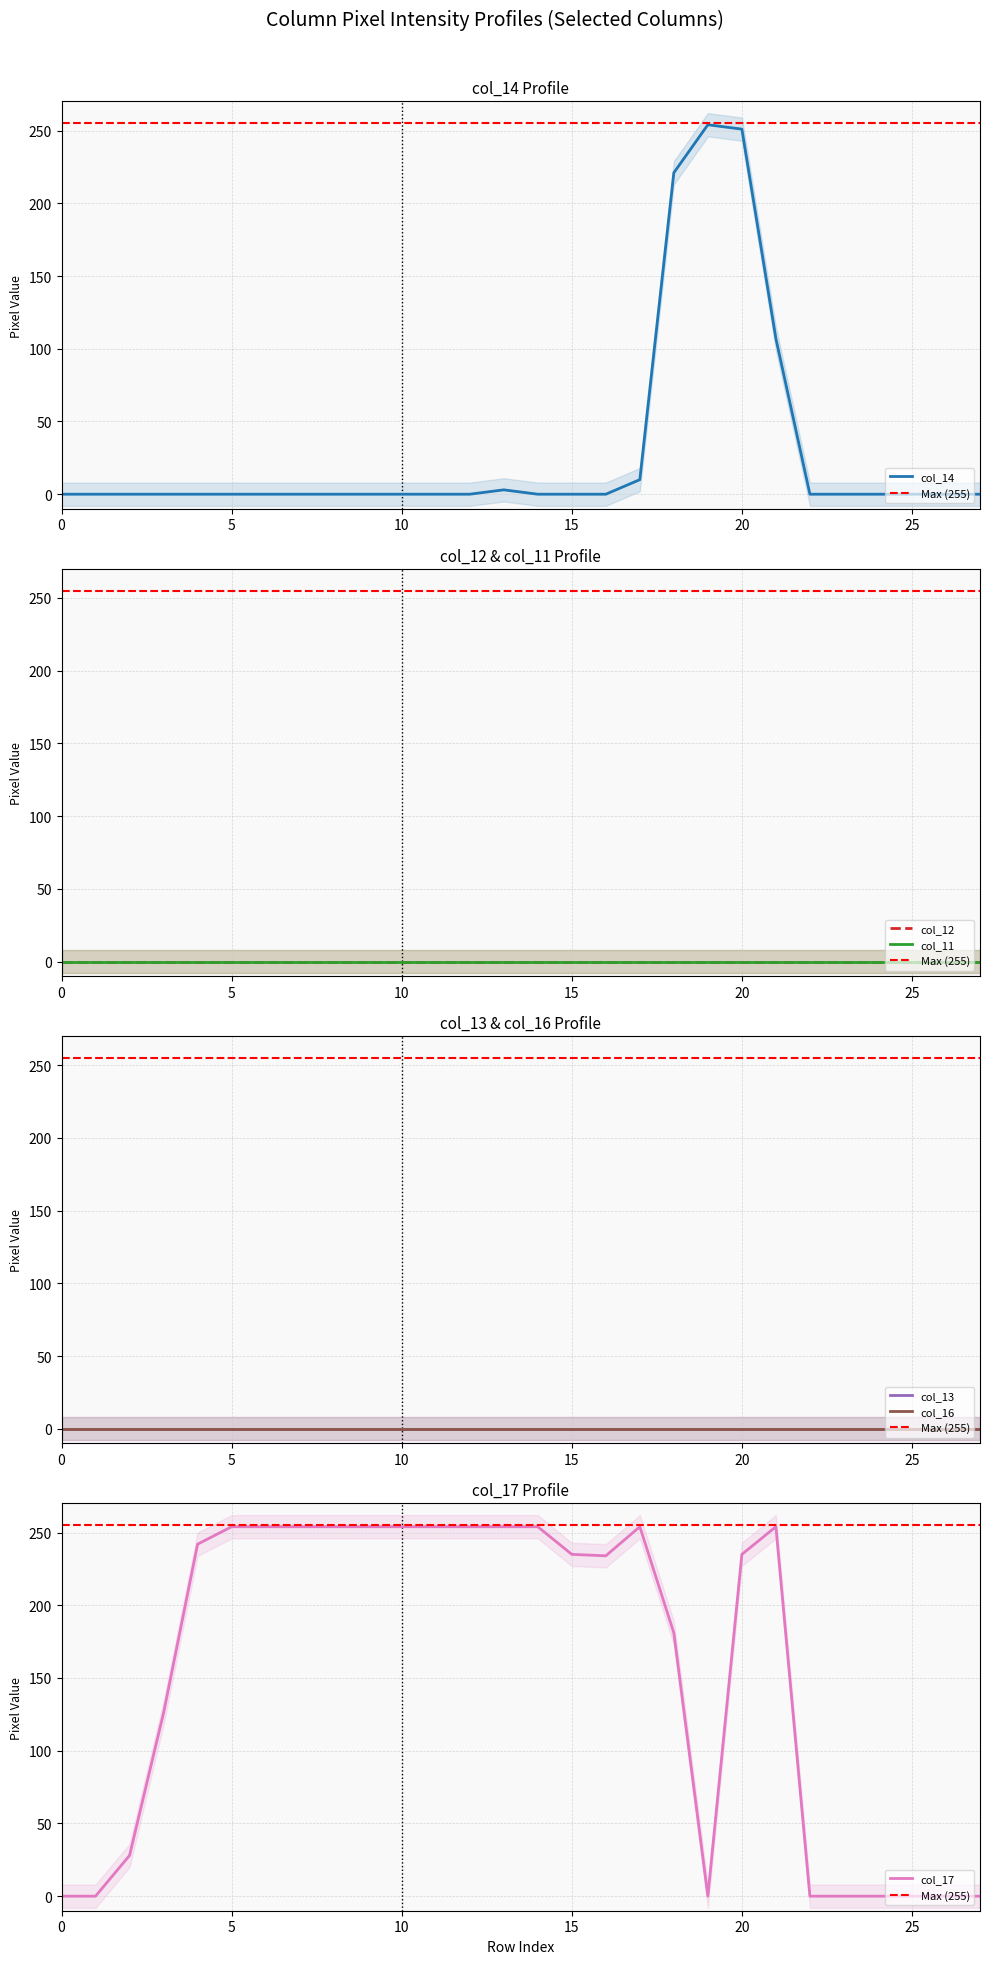

What is the total value across all series at 11?

254